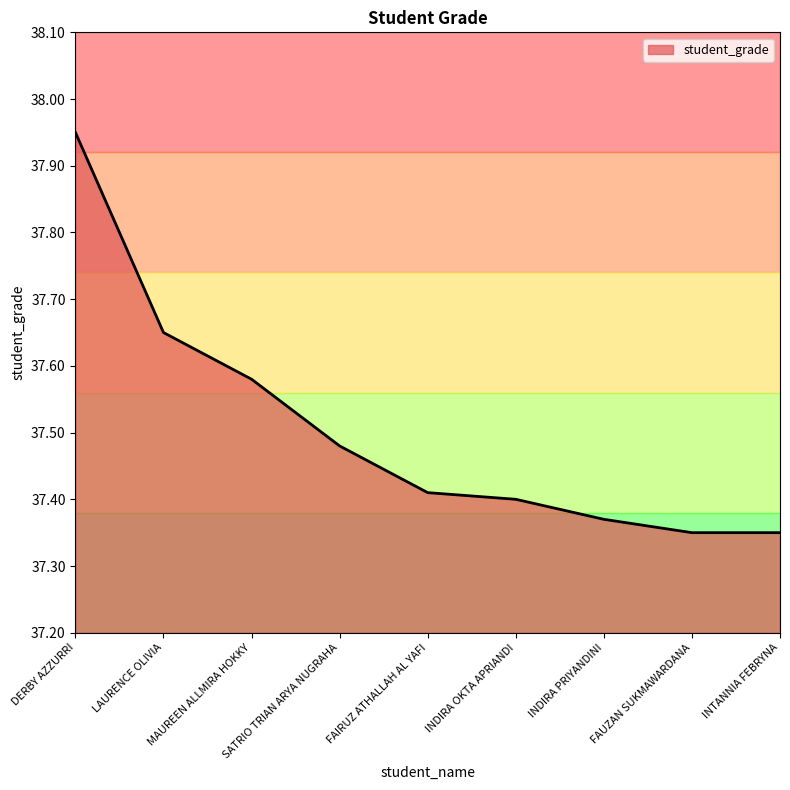

What position from the left is FAUZAN SUKMAWARDANA?

8